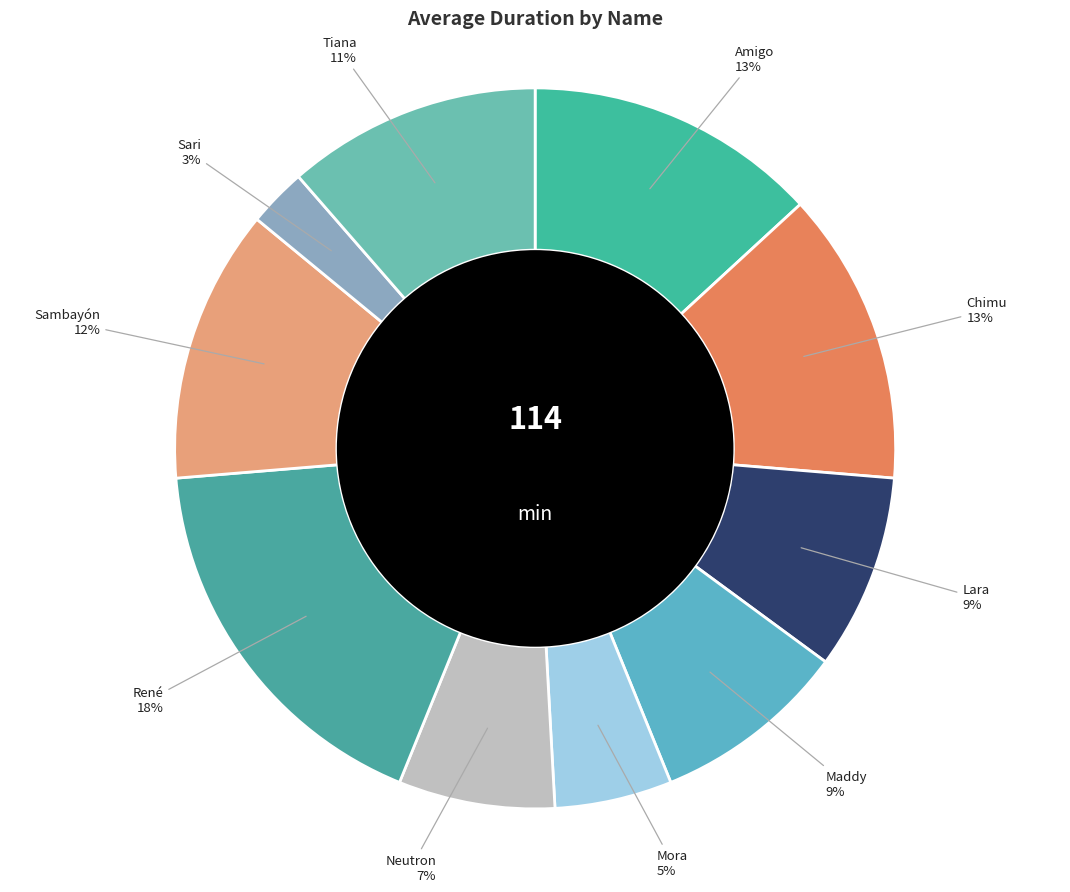

Count the number of slices in the pie.

10